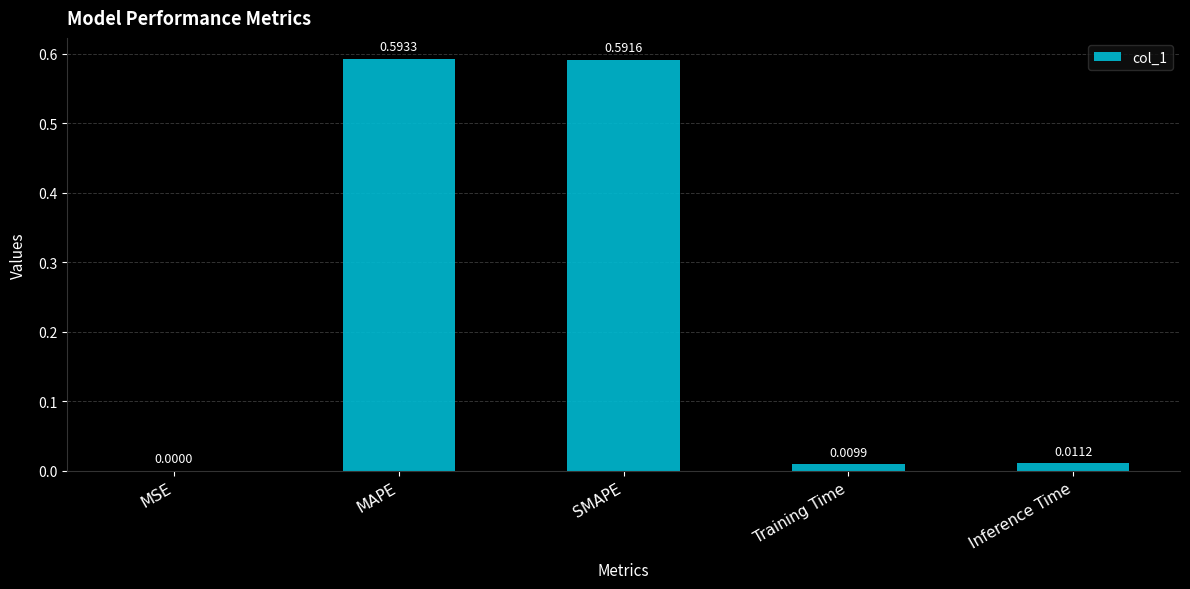

Where is the data nearest to the value 0?

MSE